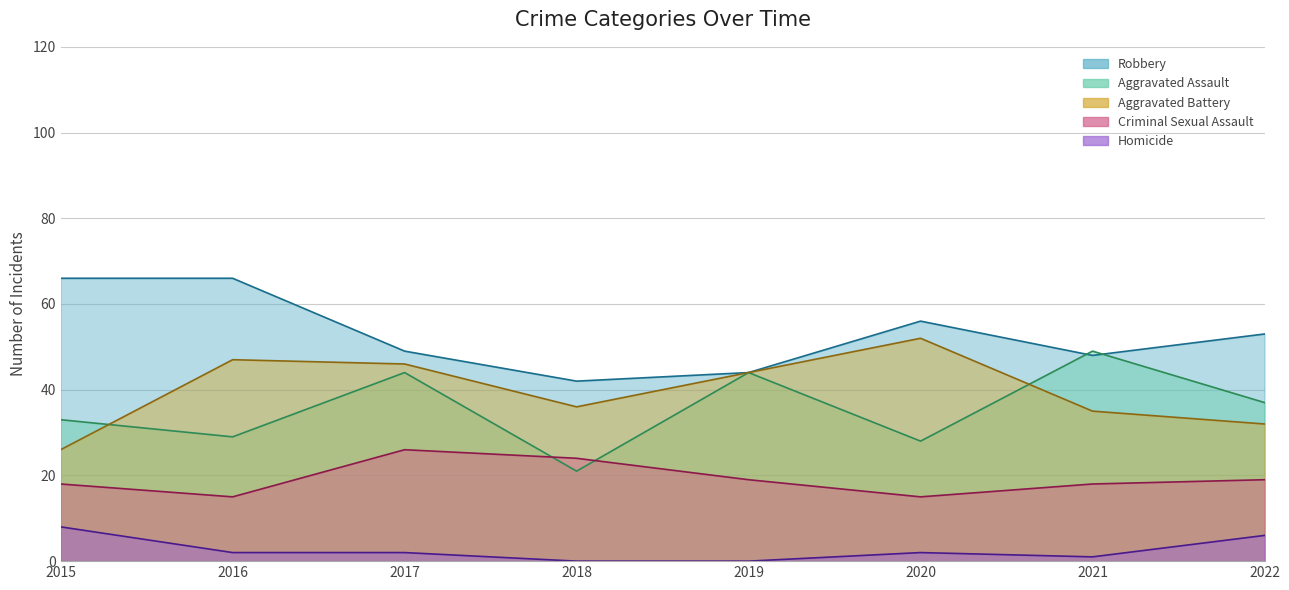

Is it true that Aggravated Assault equals 37 at 2022?

True